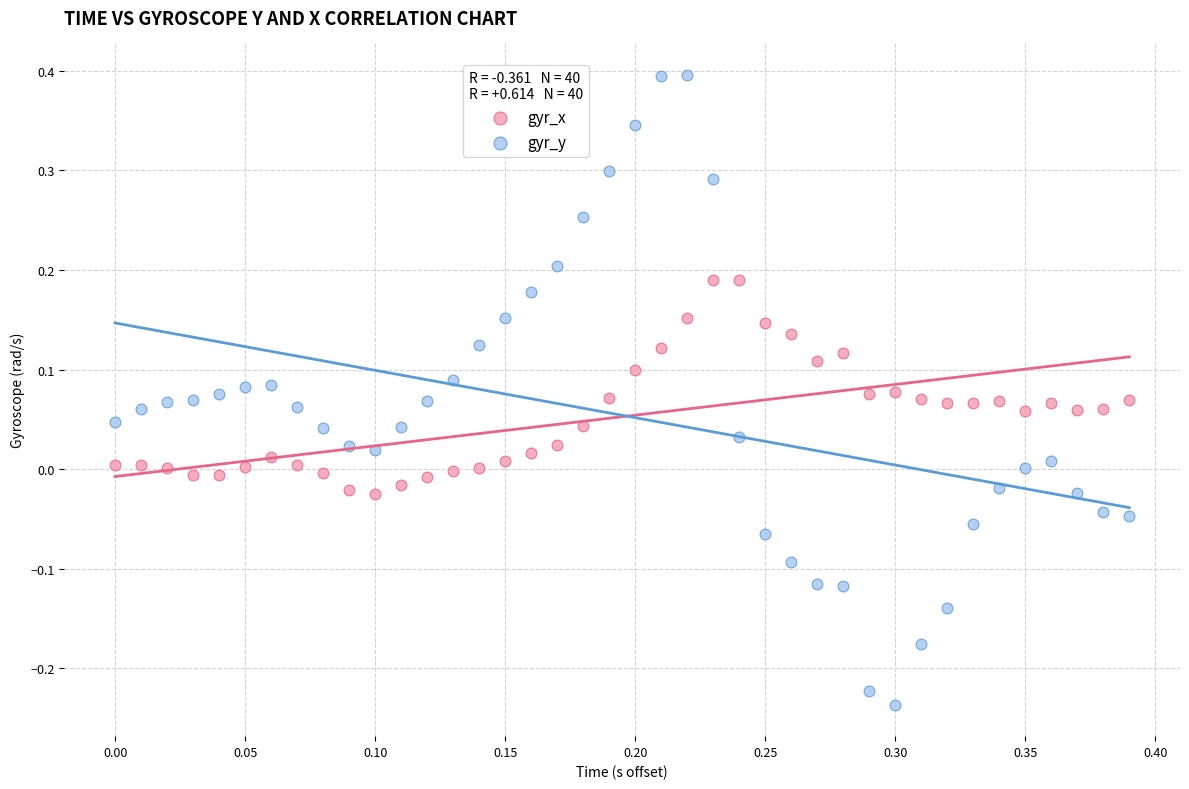

Which series contains the lowest Y value?

gyr_x